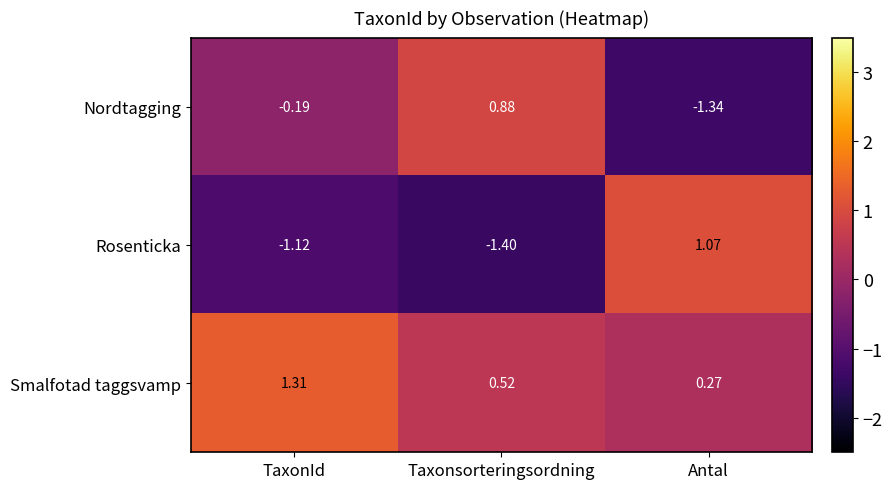

Which label corresponds to the largest value in the chart?

TaxonId